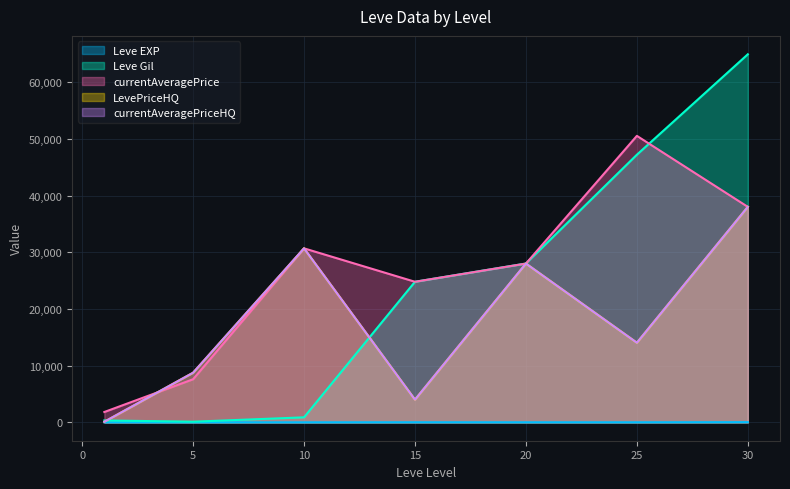

At which label does Leve EXP first exceed 8?

15